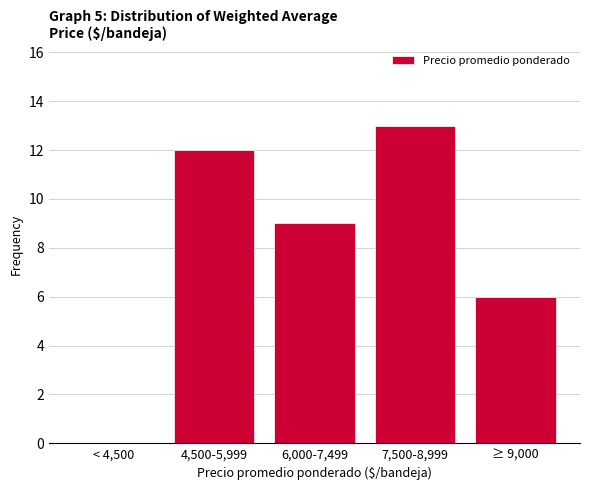

Reading left to right, list all the values displayed in this chart.

< 4,500=0	4,500-5,999=12	6,000-7,499=9	7,500-8,999=13	≥ 9,000=6